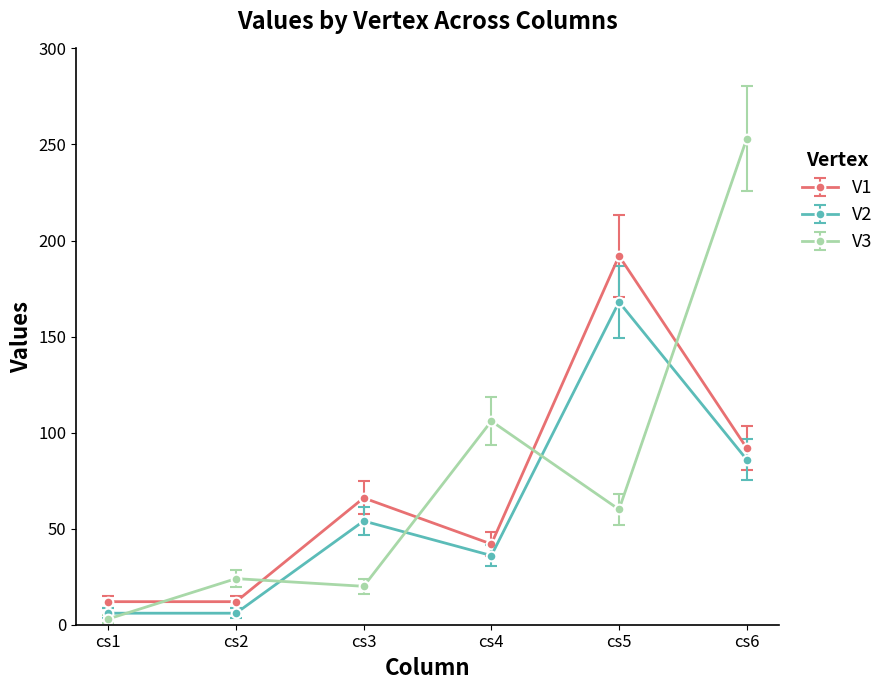

True or false: V1 has a value of 59 at cs6.

False